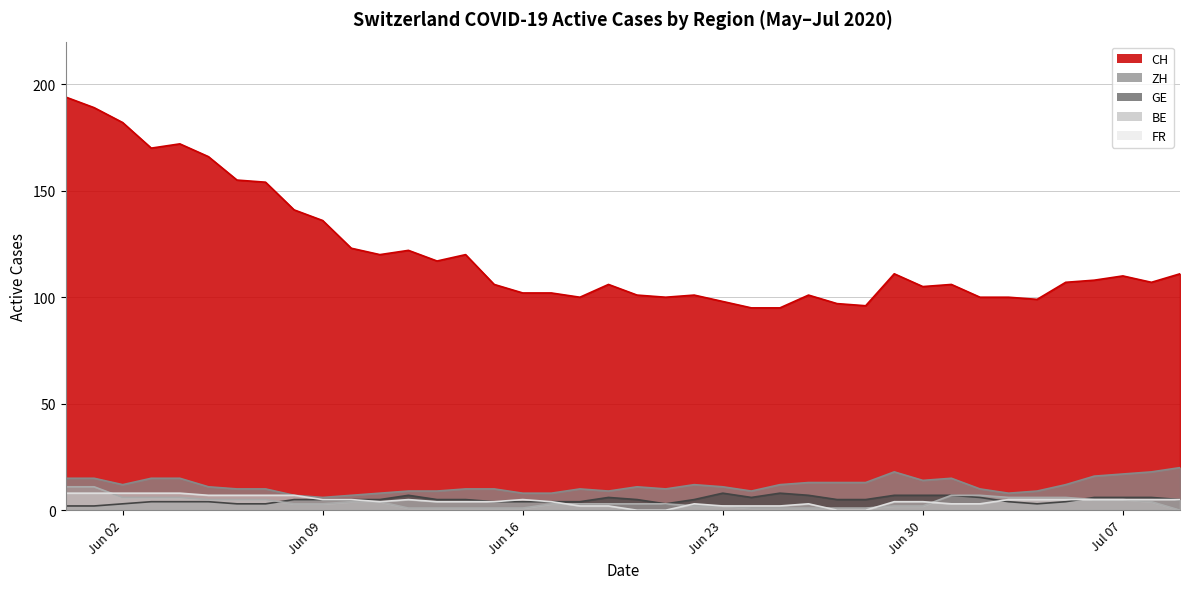

Is the value of BE at 2020-06-06 greater than the value of ZH at 2020-07-02?

No